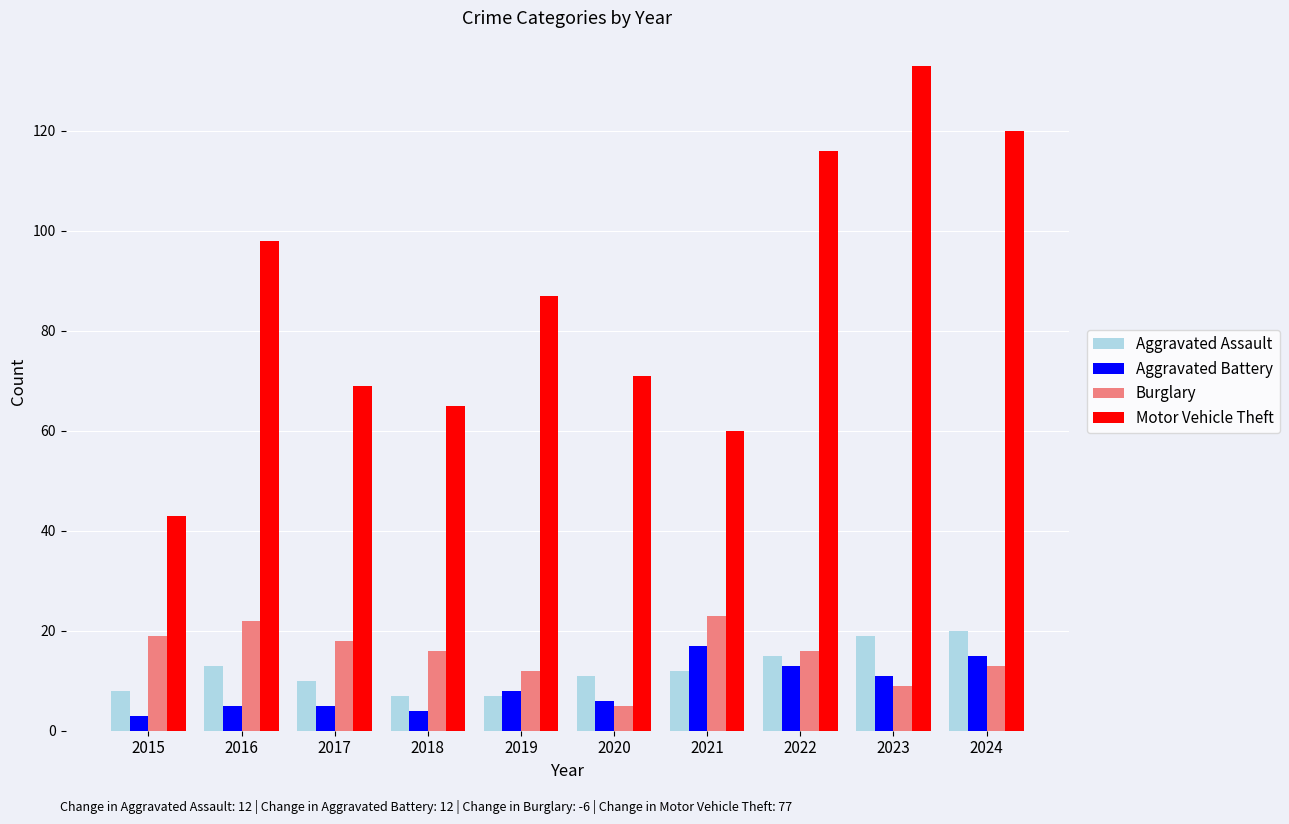

Is it true that Aggravated Assault equals 7 at 2018?

True